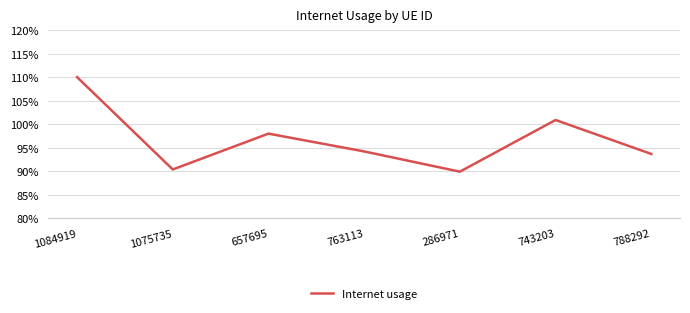

Does the chart have visible grid lines?

Yes